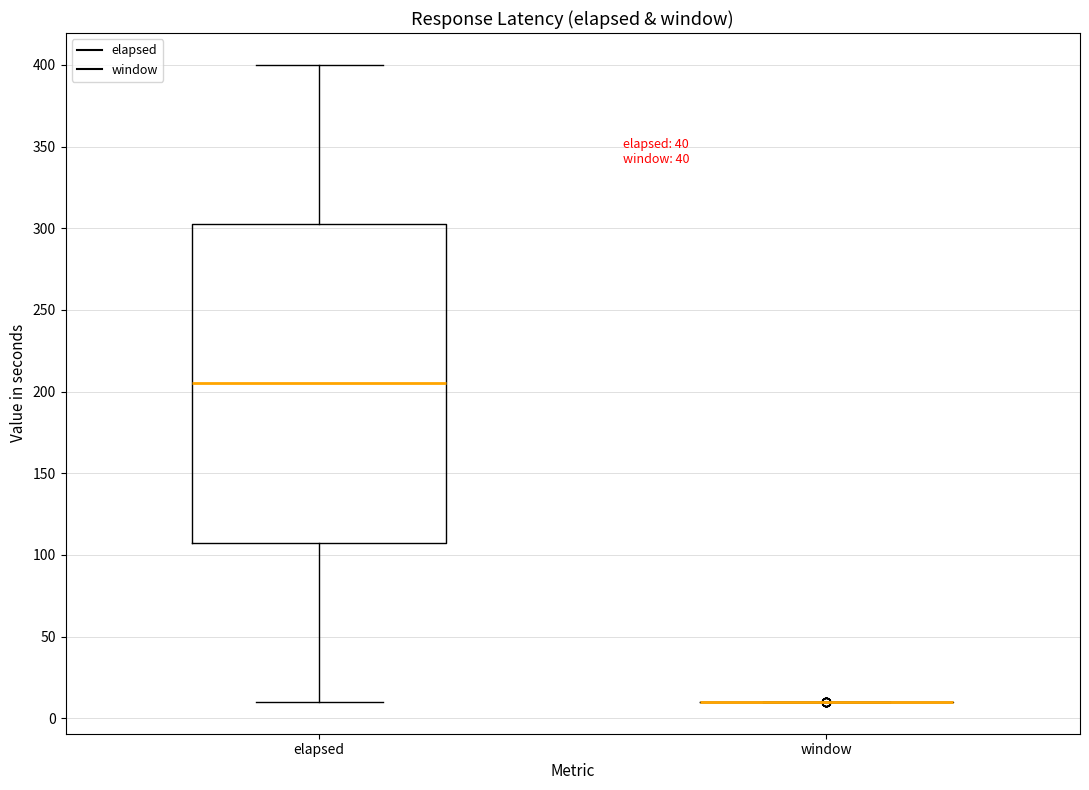

Reading left to right, transcribe this box plot: for each box, give where its median line is, the range the box spans, and where its two whiskers end, as read against the y-axis. The values are not printed on the chart, so give them approximately, as read against the axis.

elapsed: median 205, box 110 to 305, whiskers 10 to 400
window: box collapsed to a line at 10, whiskers 10 to 10